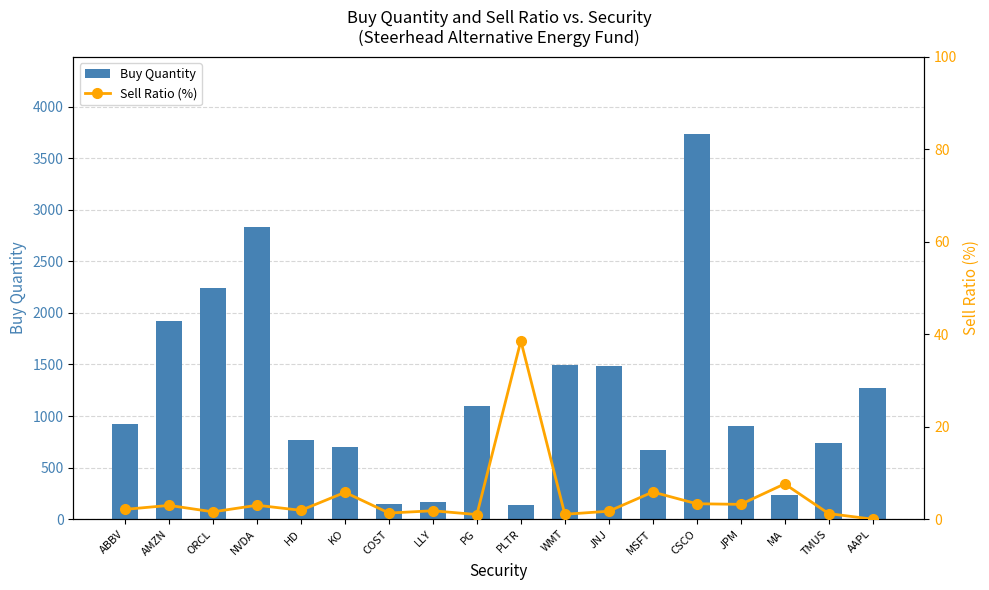

What is the greatest value displayed?

3736.0